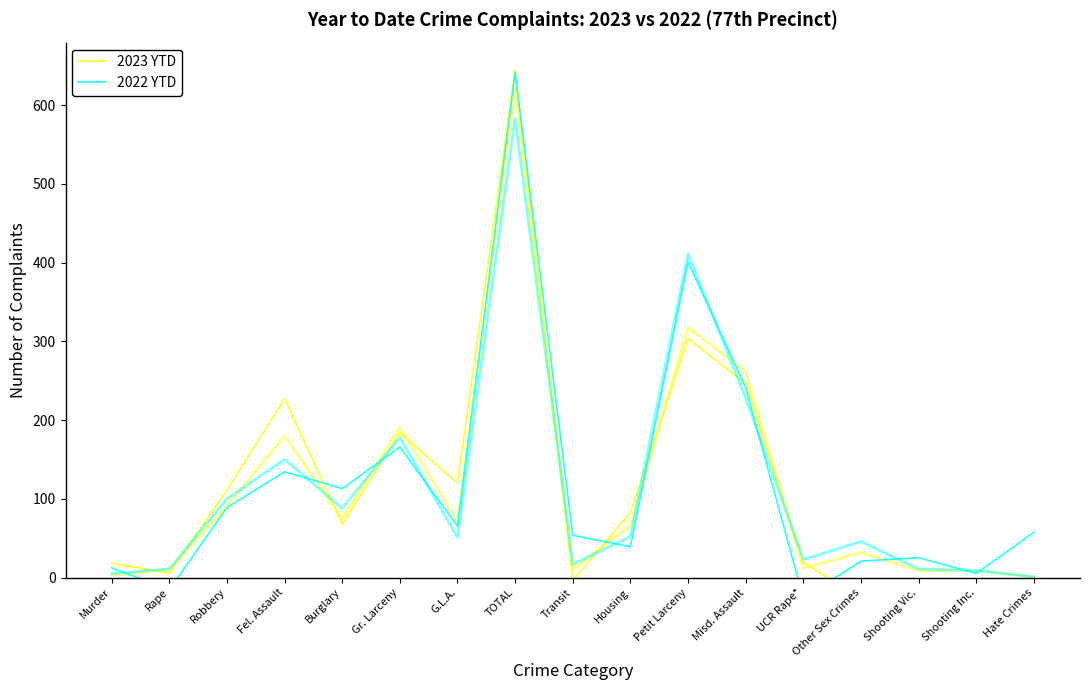

What value does the 2023 YTD series have at Hate Crimes?

-30.4